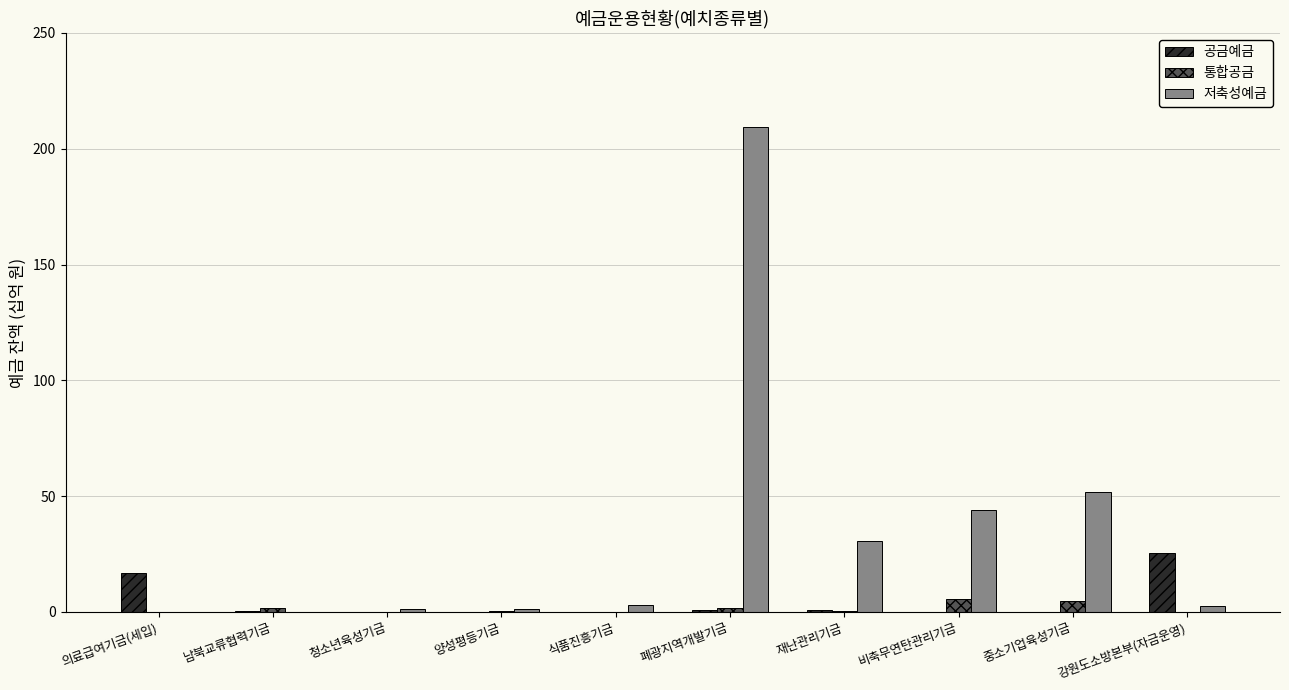

What is the total value across all series at 중소기업육성기금?

56.5